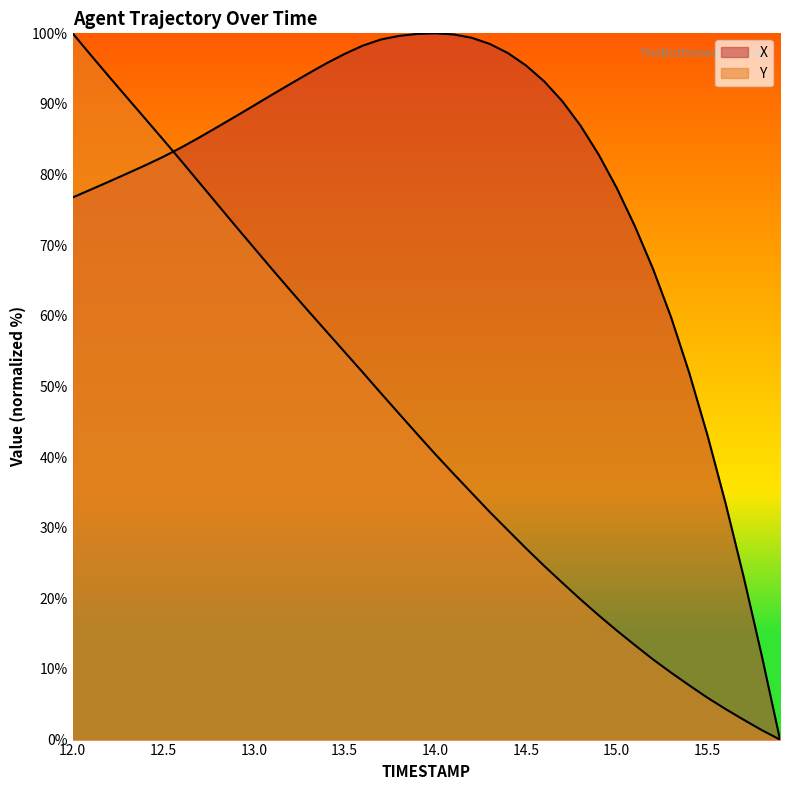

Is the value of X at 14.2 greater than the value of Y at 15.1?

Yes